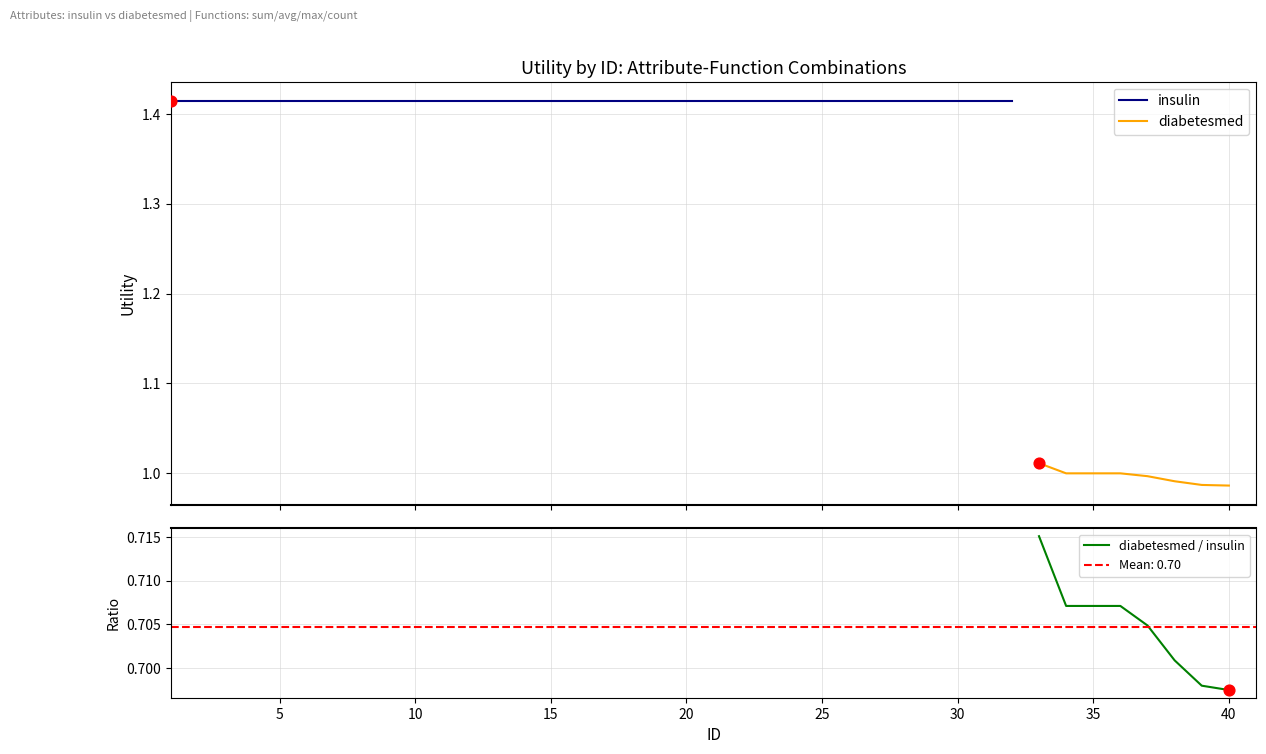

True or false: diabetesmed / insulin has a value of 0.4 at 40.

False